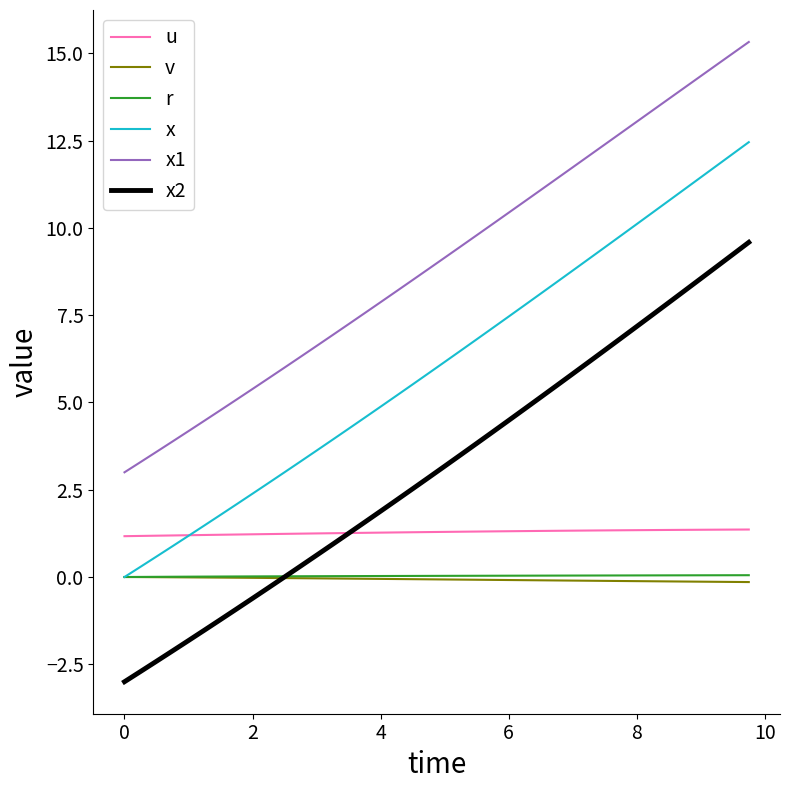

True or false: u and x cross at least once.

True